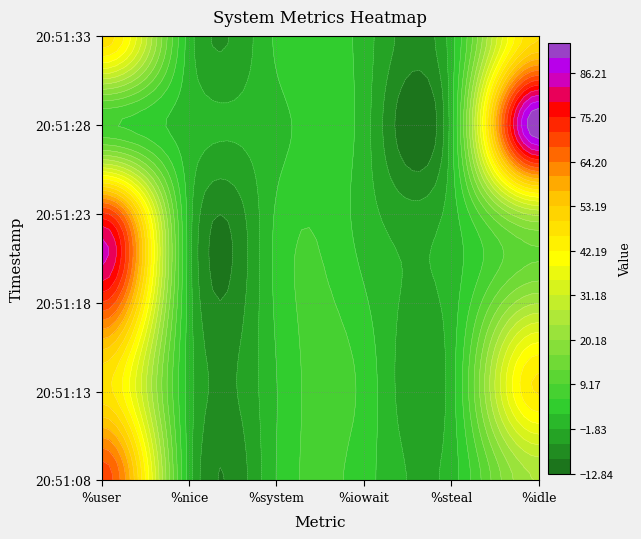

What is the total value across all series at 5?

261.6